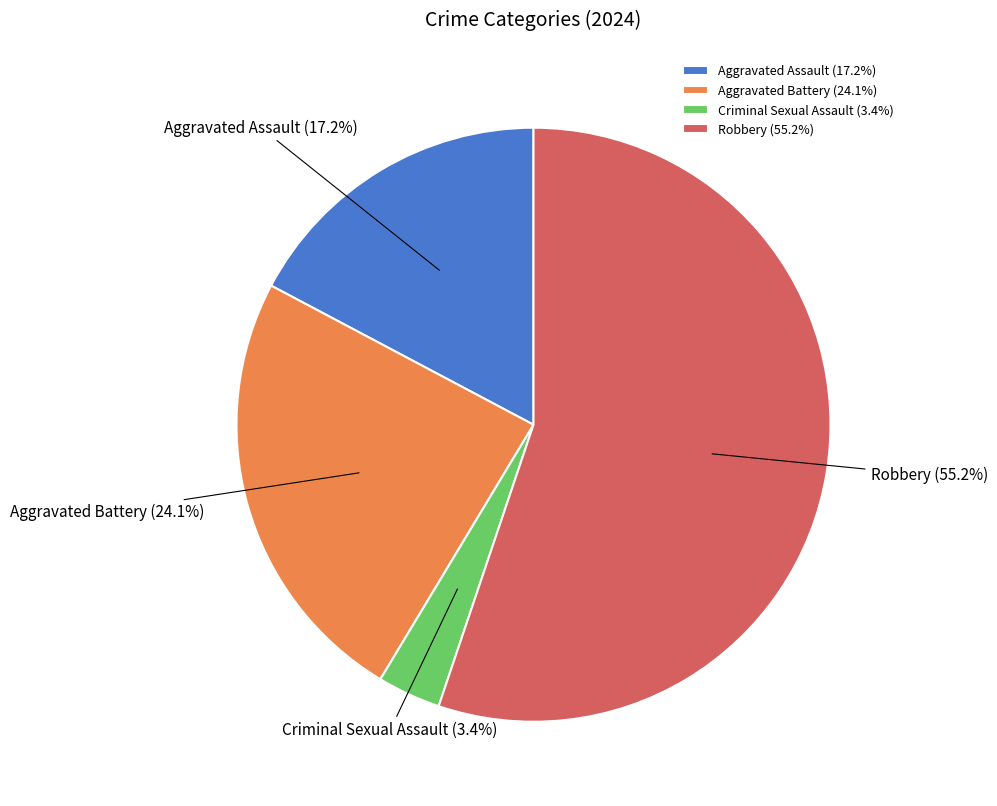

Count the number of slices in the pie.

4